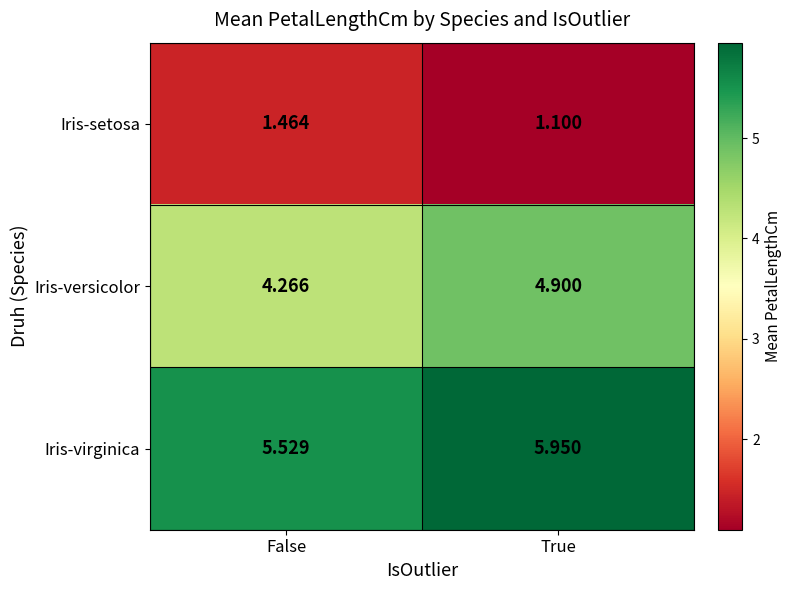

At which label is Iris-setosa closest to 1?

True